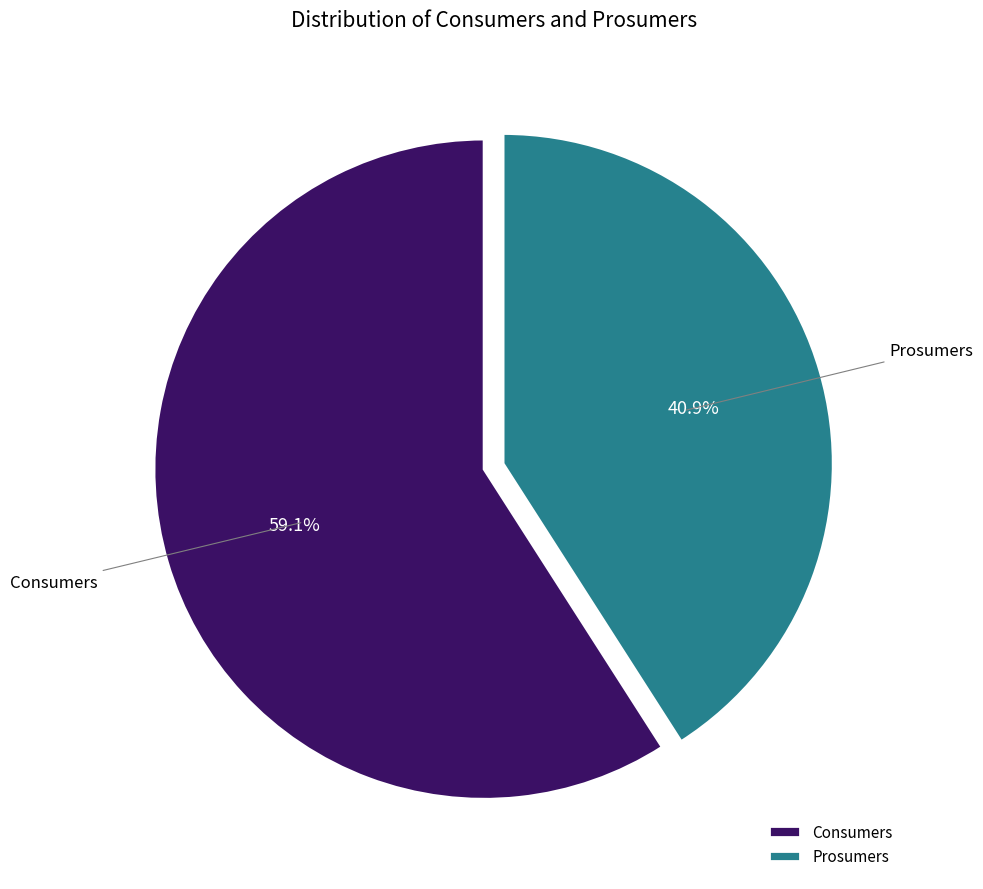

Approximately how many times larger is the value at Prosumers compared to Consumers?

0.7